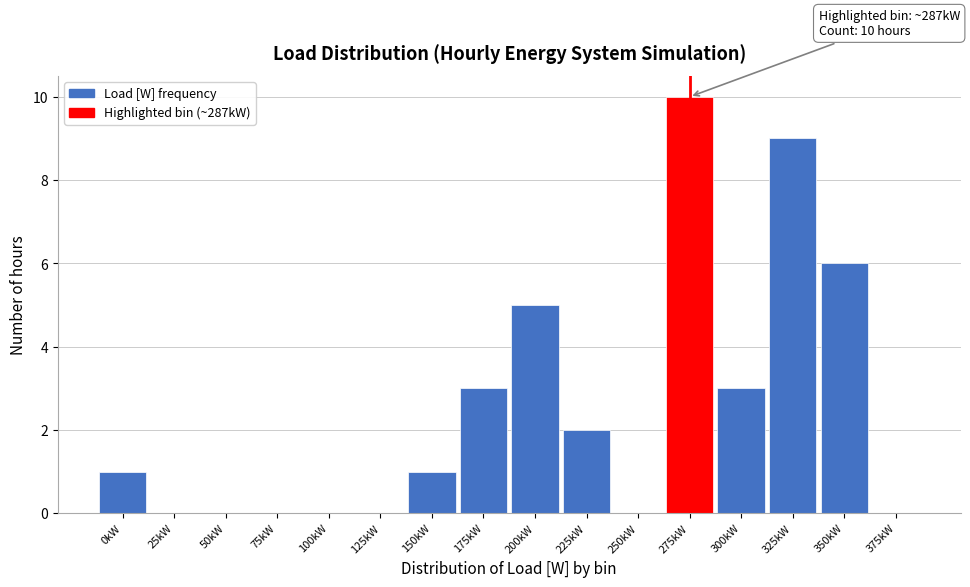

Reading right to left, extract all data points from this chart.

375kW=0	350kW=6	325kW=9	300kW=3	275kW=10	250kW=0	225kW=2	200kW=5	175kW=3	150kW=1	125kW=0	100kW=0	75kW=0	50kW=0	25kW=0	0kW=1